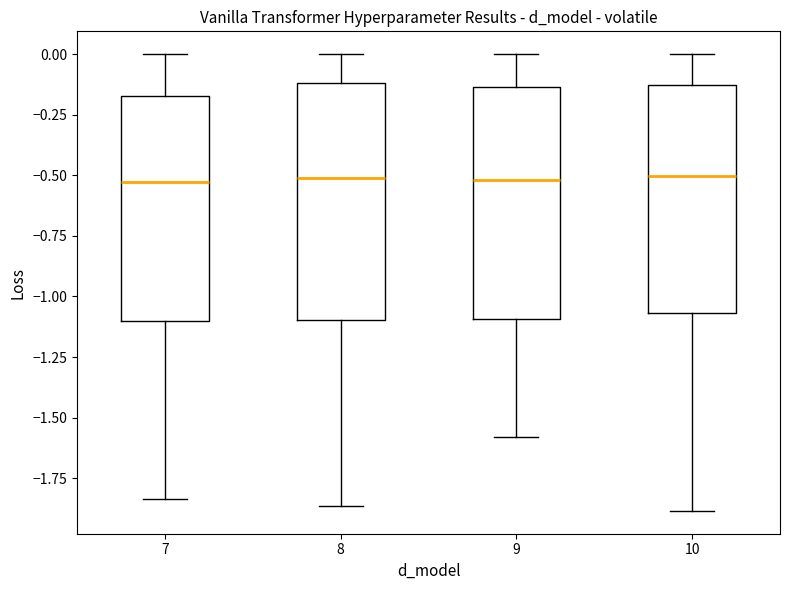

Reading left to right, transcribe this box plot: for each box, give where its median line is, the range the box spans, and where its two whiskers end, as read against the y-axis. The values are not printed on the chart, so give them approximately, as read against the axis.

7: median -0.55, box -1.10 to -0.15, whiskers -1.85 to 0.00
8: median -0.50, box -1.10 to -0.10, whiskers -1.85 to 0.00
9: median -0.50, box -1.10 to -0.15, whiskers -1.60 to 0.00
10: median -0.50, box -1.05 to -0.15, whiskers -1.90 to 0.00